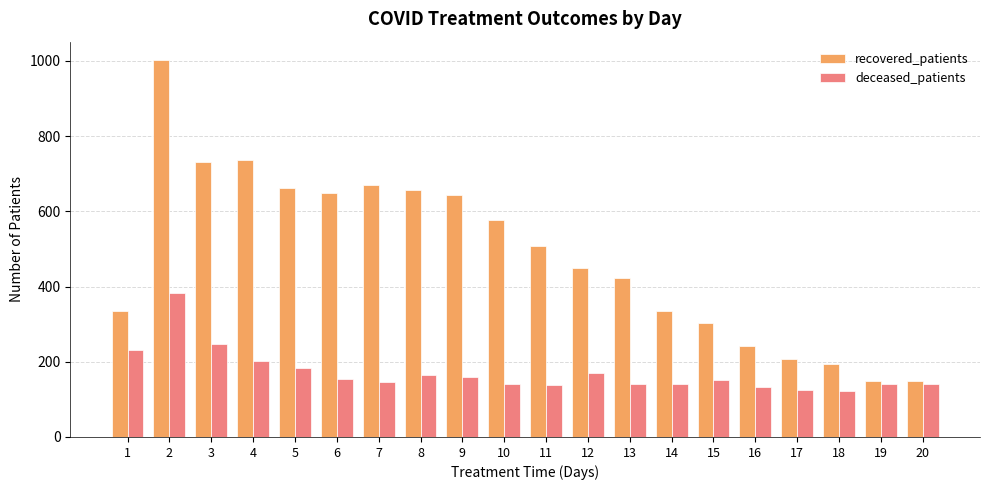

What is the sum of all deceased_patients values?

3412